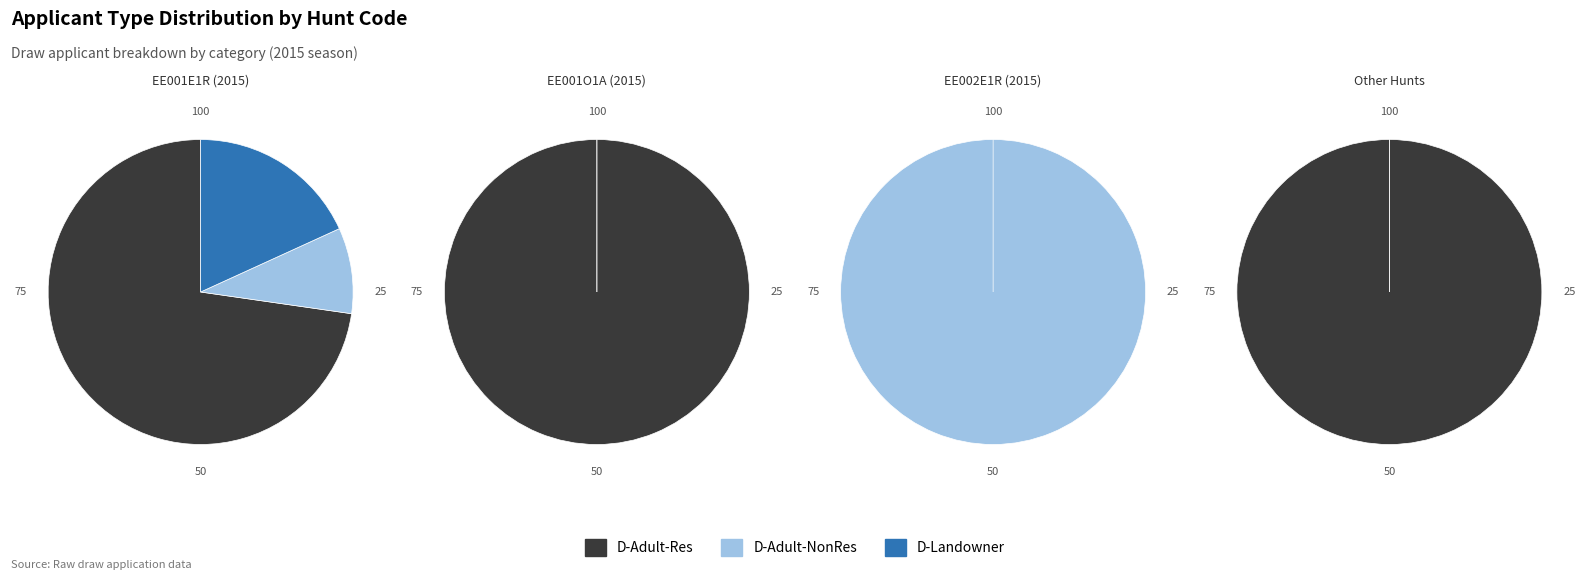

How many slices are in this pie chart?

6